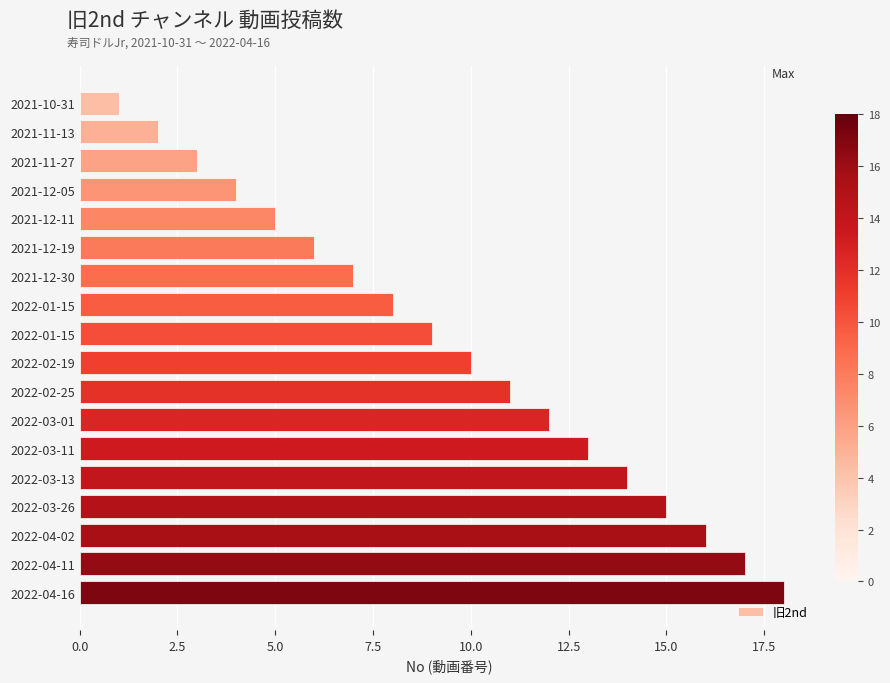

How many series are shown in this chart?

1